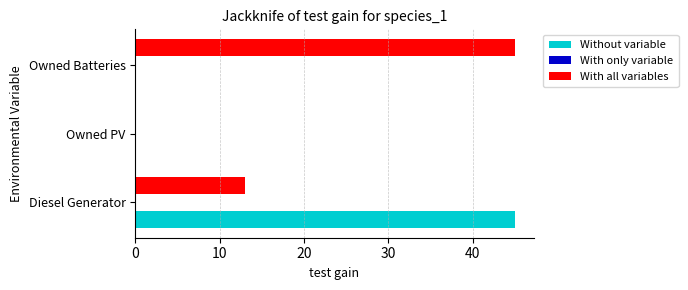

What is the maximum value shown in the chart?

45.0